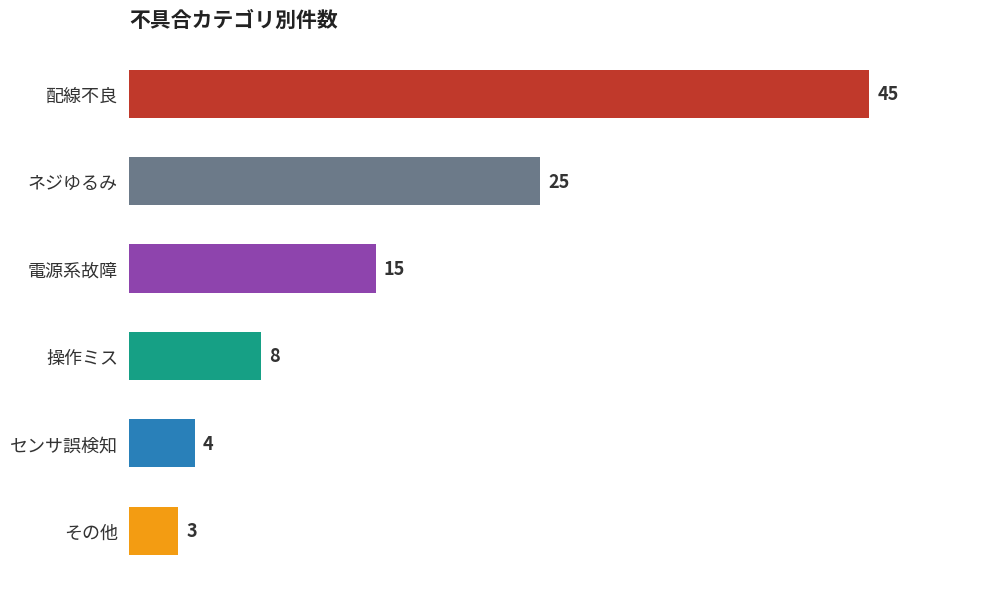

What is the minimum value shown in the chart?

3